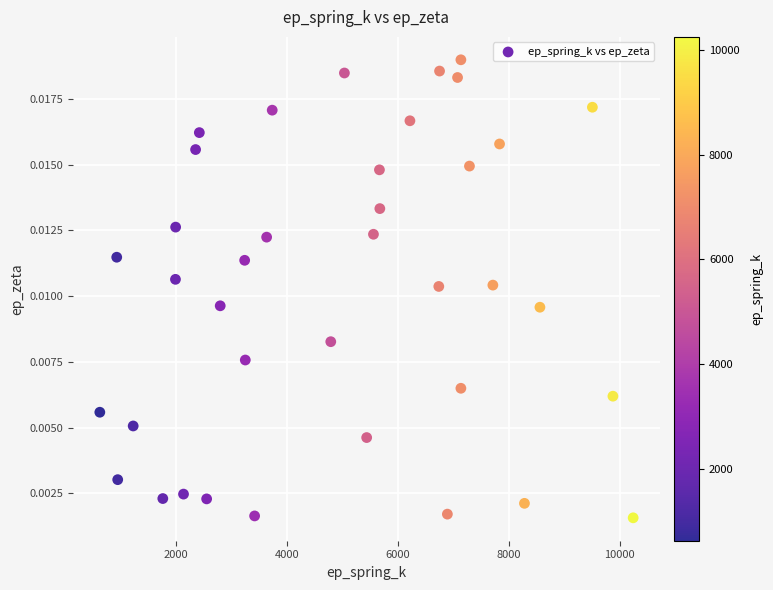

What is the range of X values (max minus min)?

9614.2